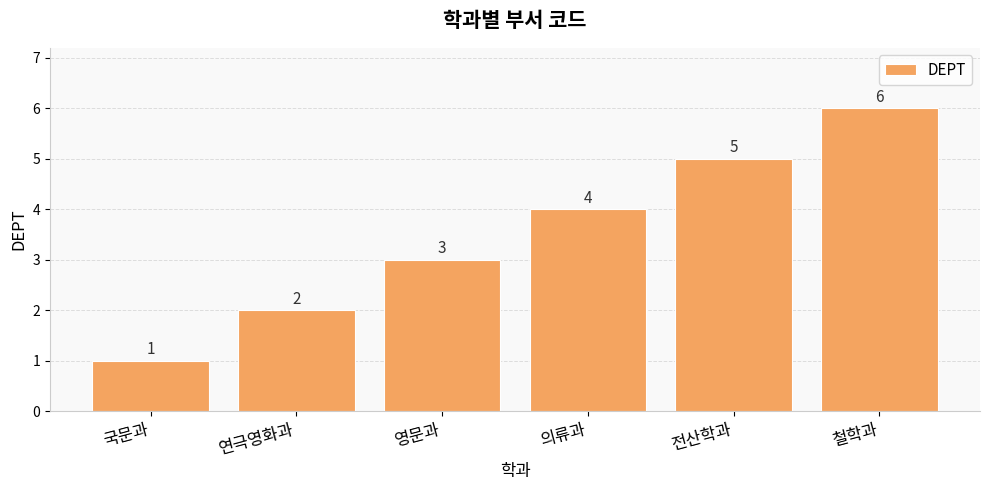

Between 영문과 and 전산학과, which is larger?

전산학과